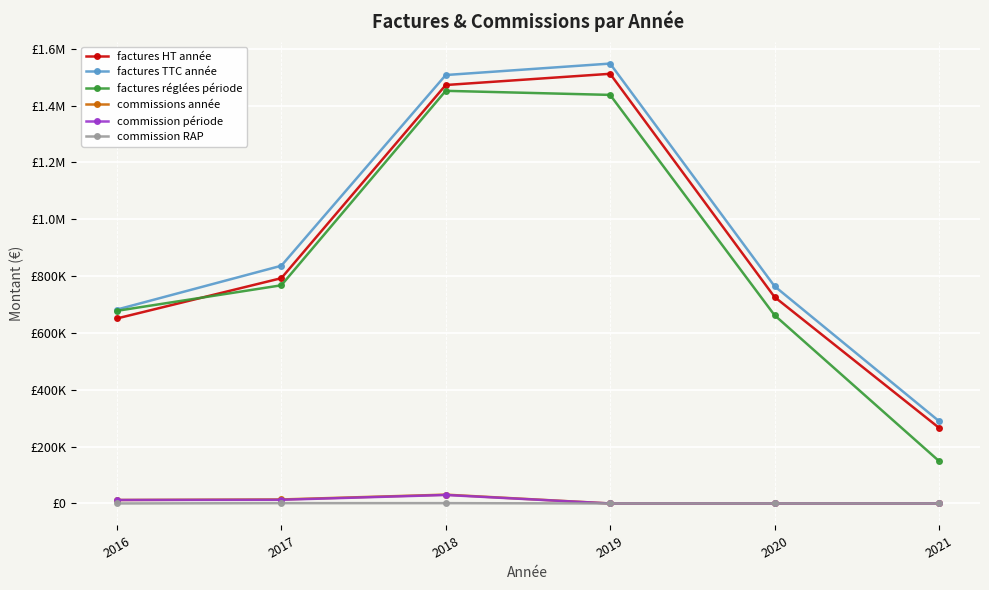

Does the chart have visible grid lines?

Yes